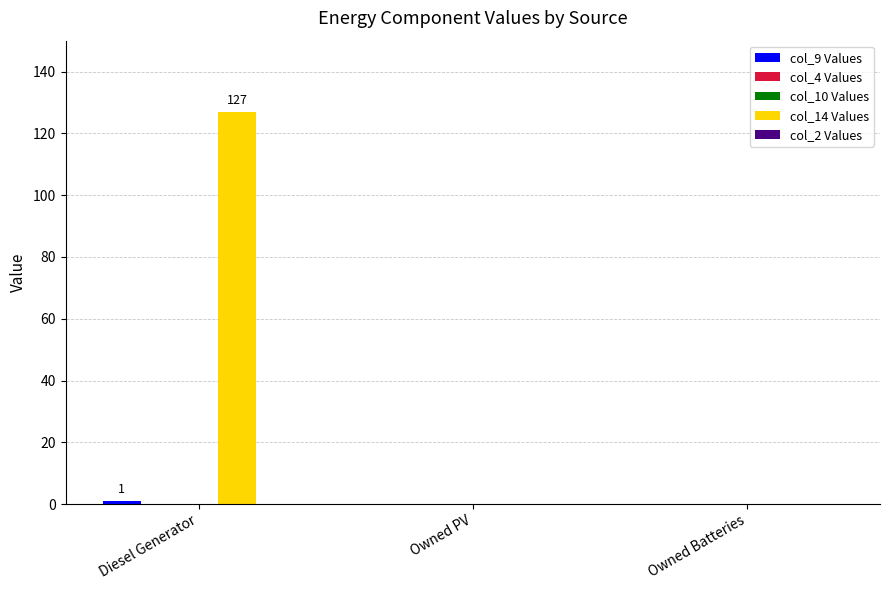

Between Diesel Generator and Owned Batteries, which is larger?

Diesel Generator